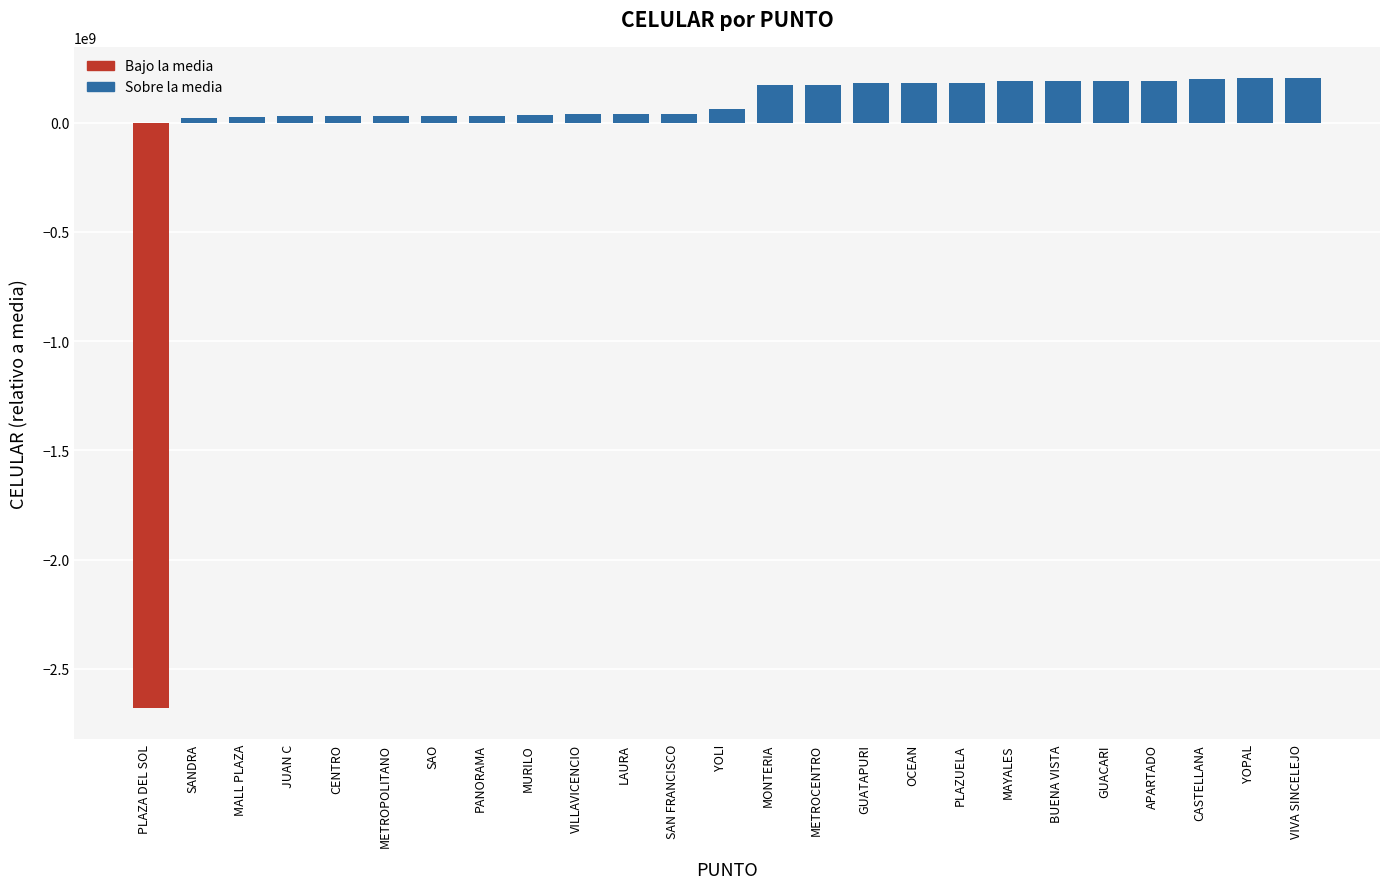

What is the change in value from MALL PLAZA to CASTELLANA?

+170408439.0